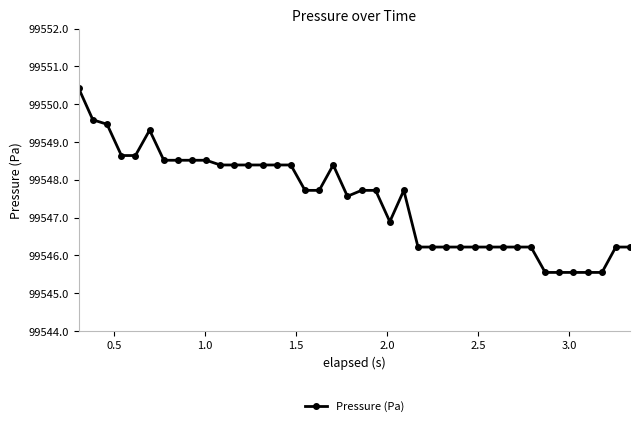

What is the value of the 25th point from the left?

99546.2